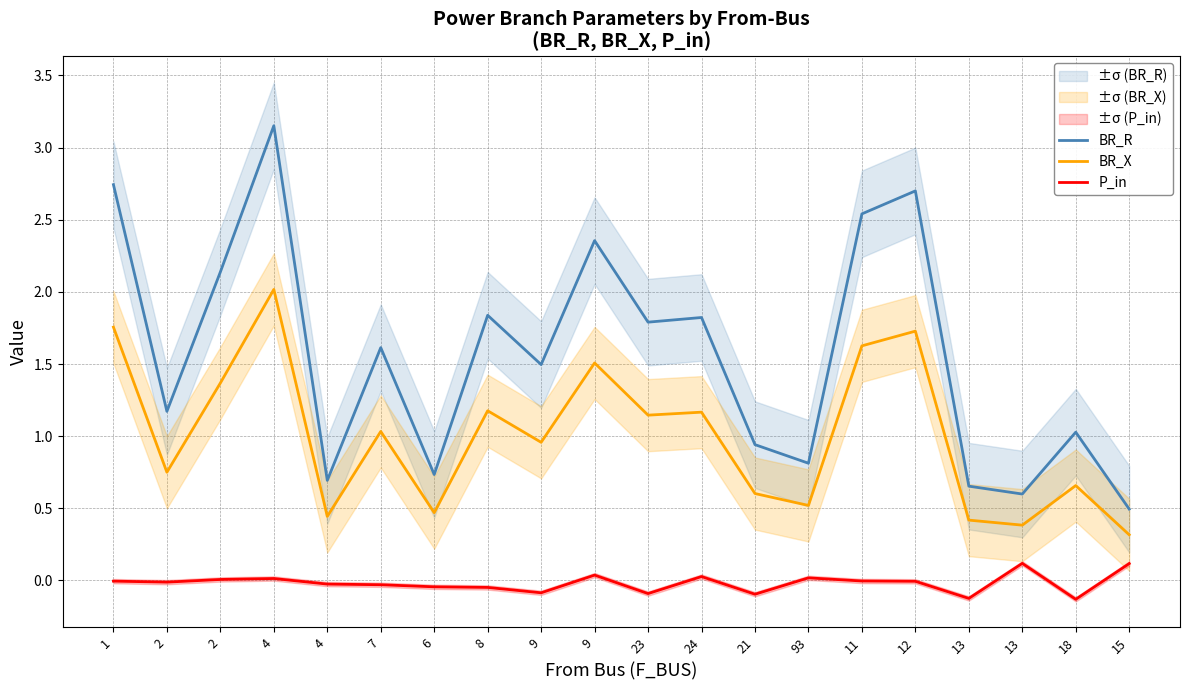

How many data points does each series have?

20